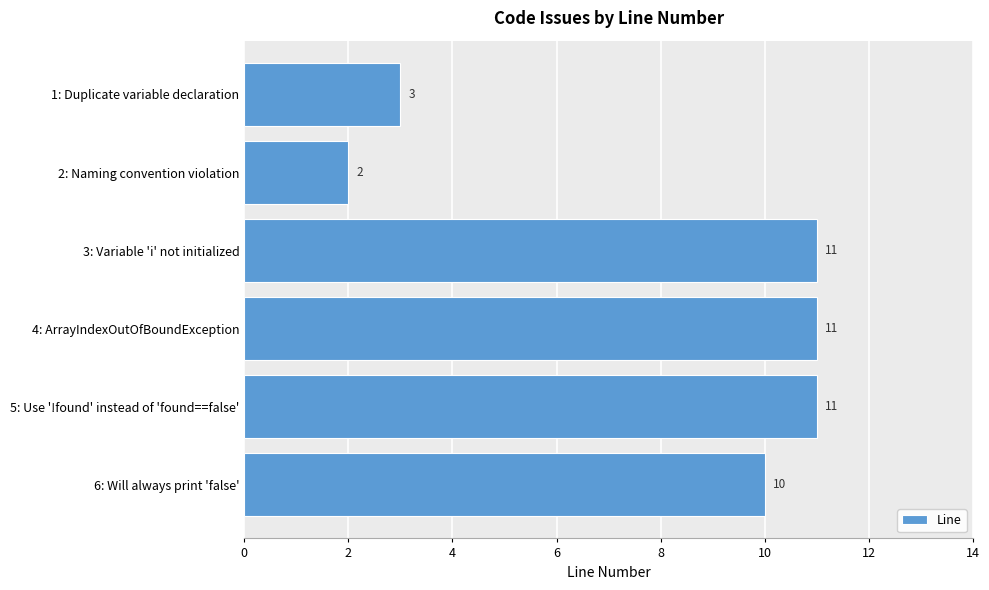

How many values are between 3 and 11?

5